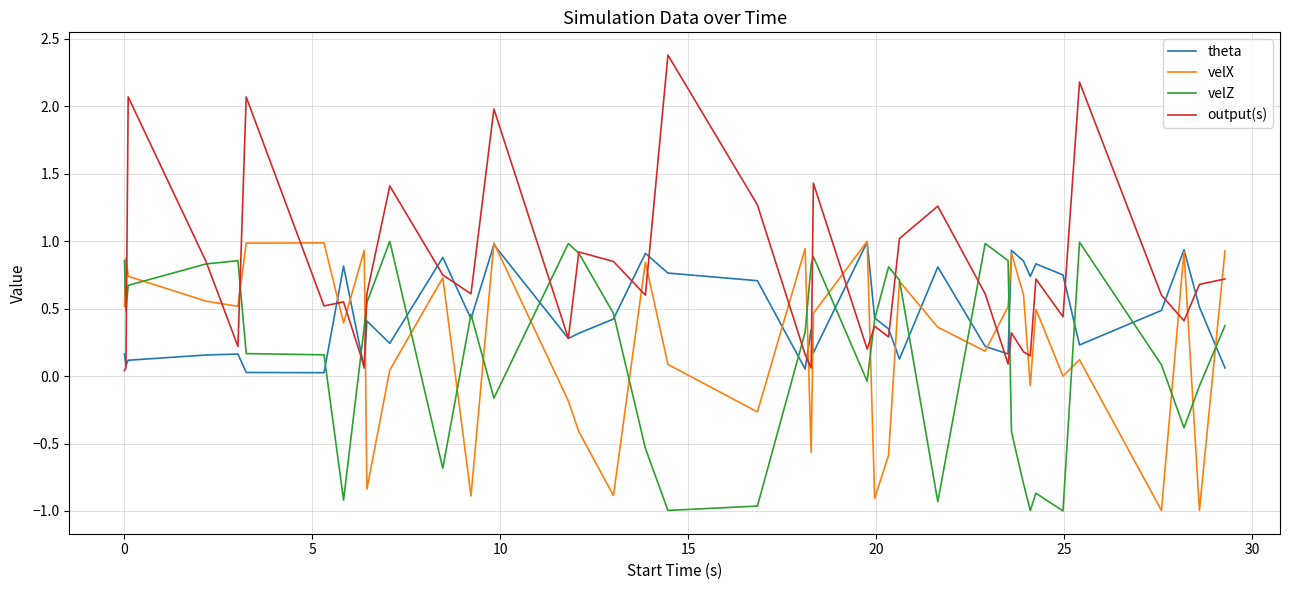

At how many categories does at least one series exceed 0?

40